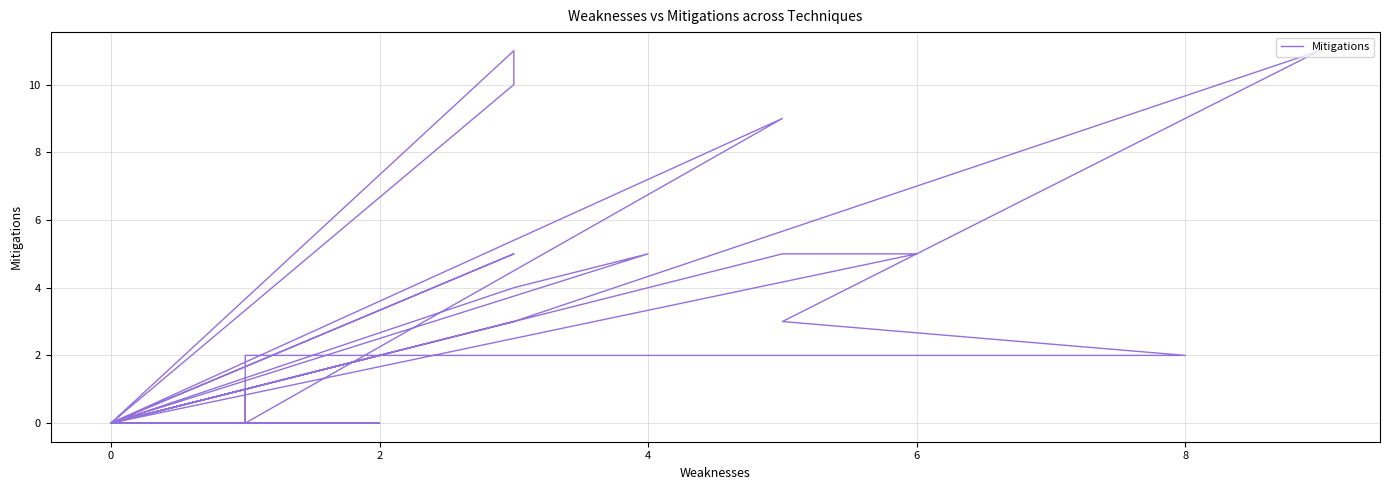

How many lines are shown in the chart?

1